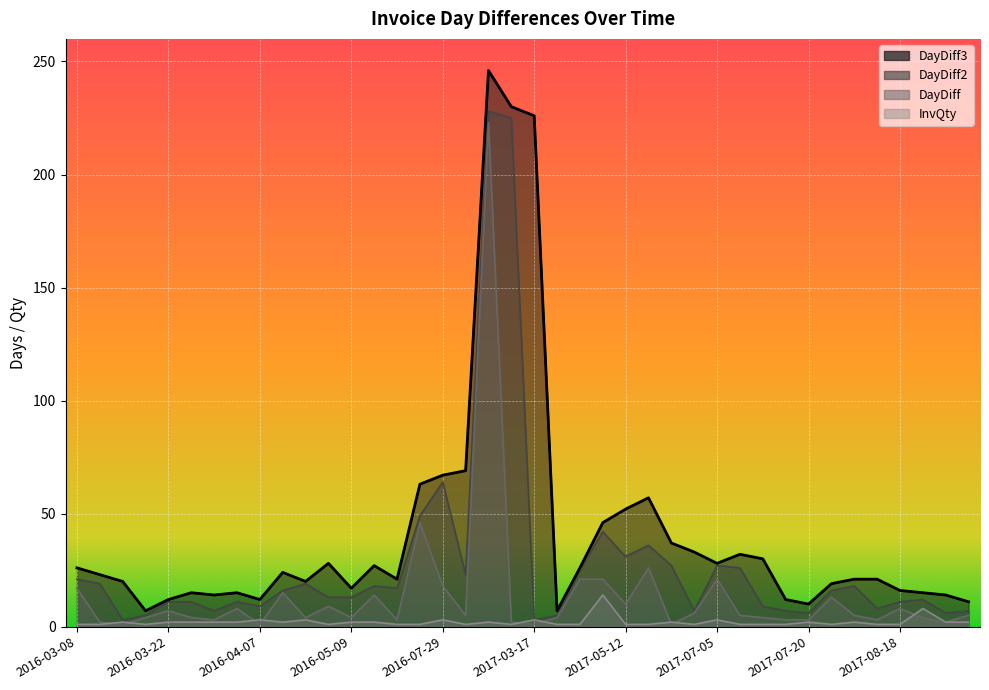

Reading left to right, transcribe all the data shown in this chart.

DayDiff: 17	2	1	4	7	4	3	8	1	15	4	9	4	14	3	46	18	5	223	2	1	4	21	21	10	26	1	6	21	5	4	3	3	13	5	3	8	4	2	5
DayDiff2: 21	19	3	5	11	11	7	11	9	16	19	13	13	18	17	49	64	23	228	225	3	5	25	42	31	36	27	7	27	26	9	7	6	16	18	8	11	12	6	7
DayDiff3: 26	23	20	7	12	15	14	15	12	24	20	28	17	27	21	63	67	69	246	230	226	7	26	46	52	57	37	33	28	32	30	12	10	19	21	21	16	15	14	11
InvQty: 1	1	2	1	2	2	2	2	3	2	3	1	2	2	1	1	3	1	2	1	3	1	1	14	1	1	2	1	3	1	1	1	2	1	2	1	1	8	2	2